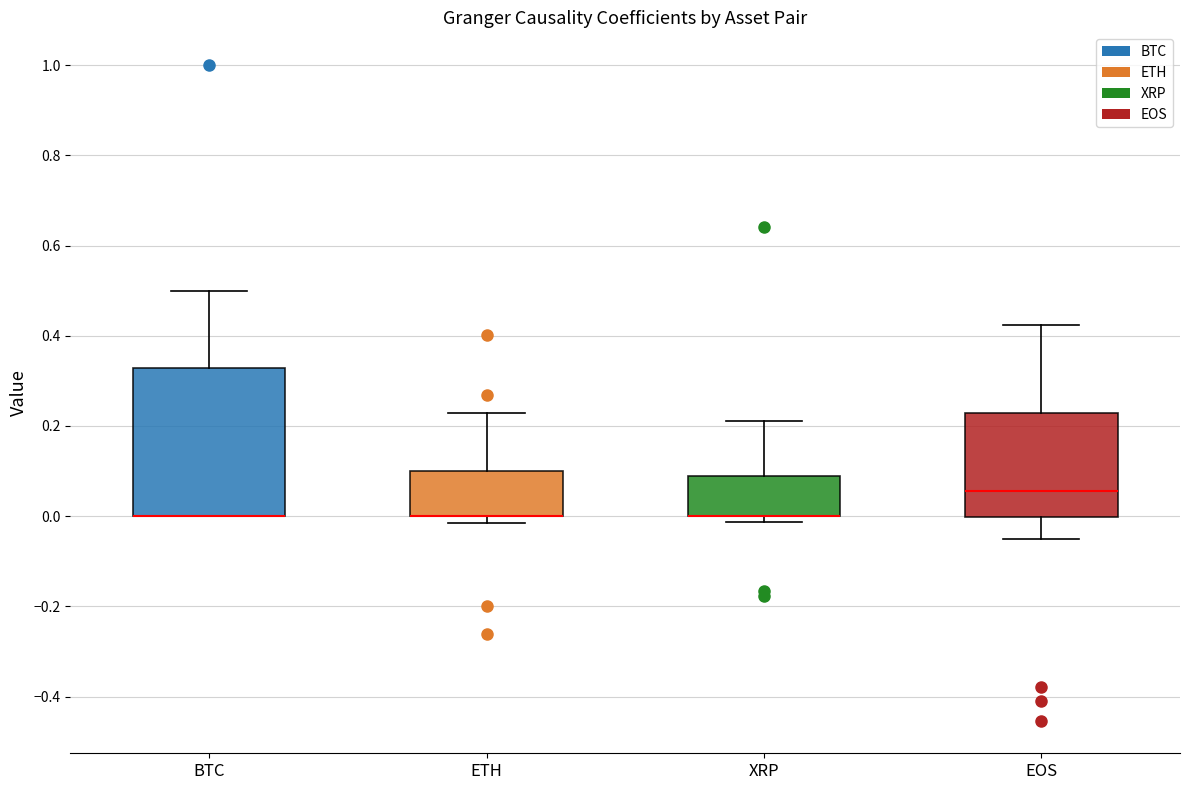

Where is the upper edge of the box for EOS on the y-axis? The values are not printed on the chart, so give them approximately, as read against the axis.

0.22